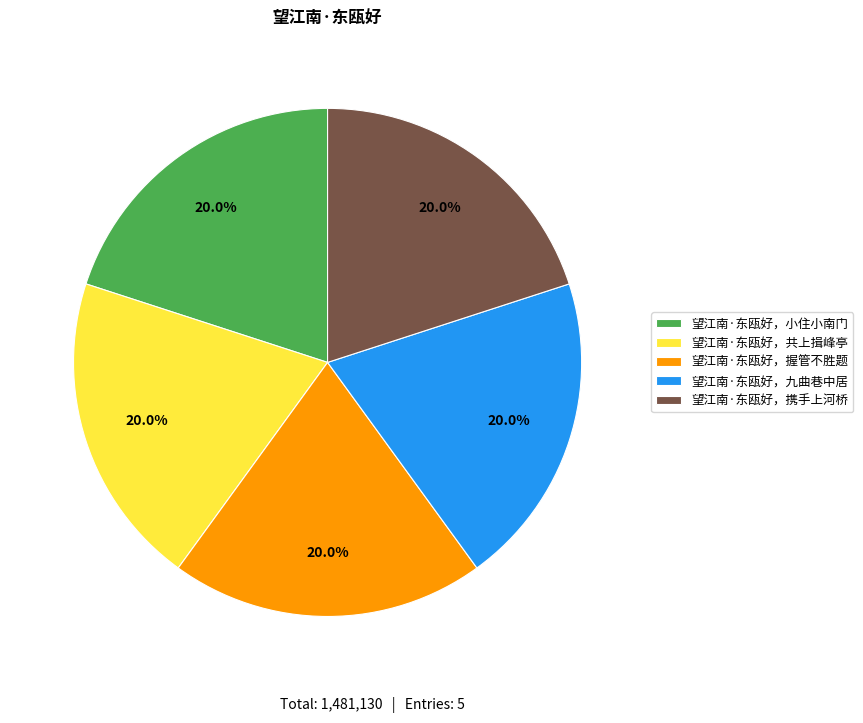

Does 望江南·东瓯好，携手上河桥 account for over 50% of the chart?

No